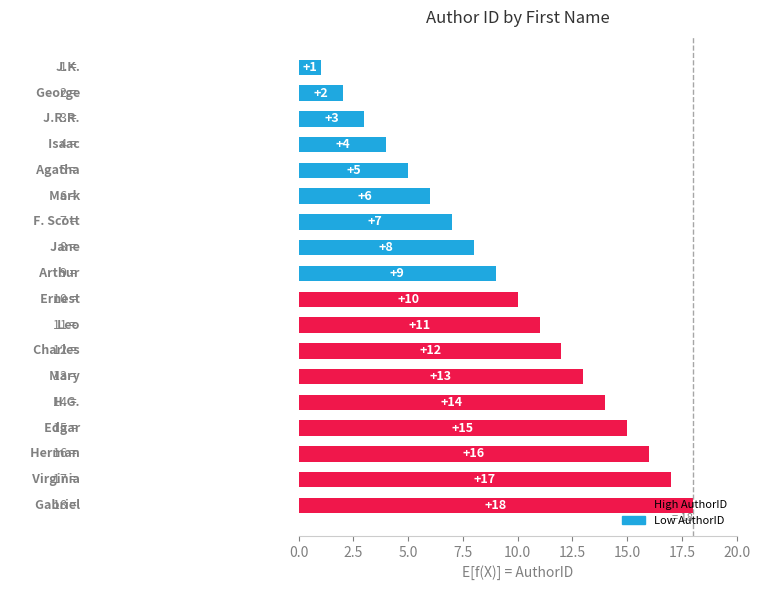

How many distinct data groups are displayed?

1